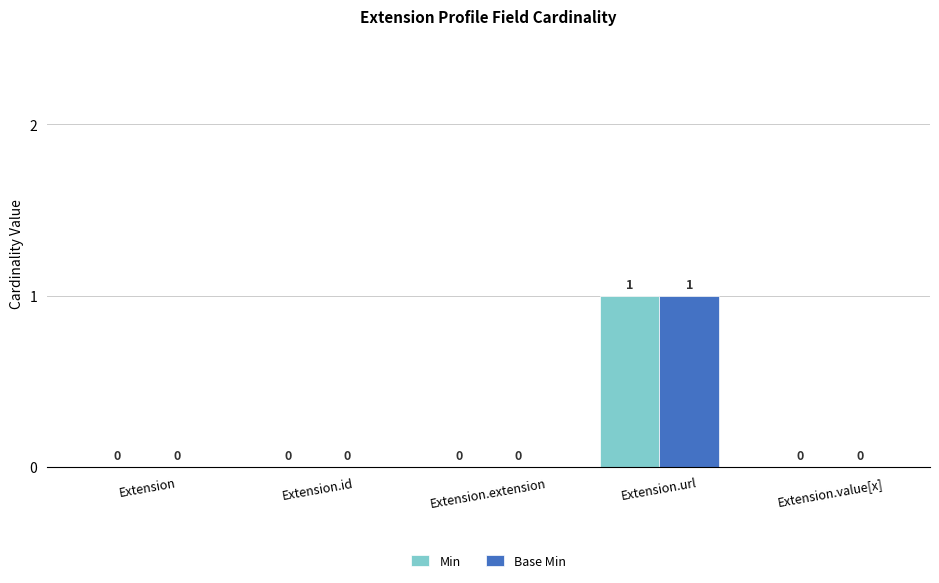

At which label does Base Min reach its peak?

Extension.url